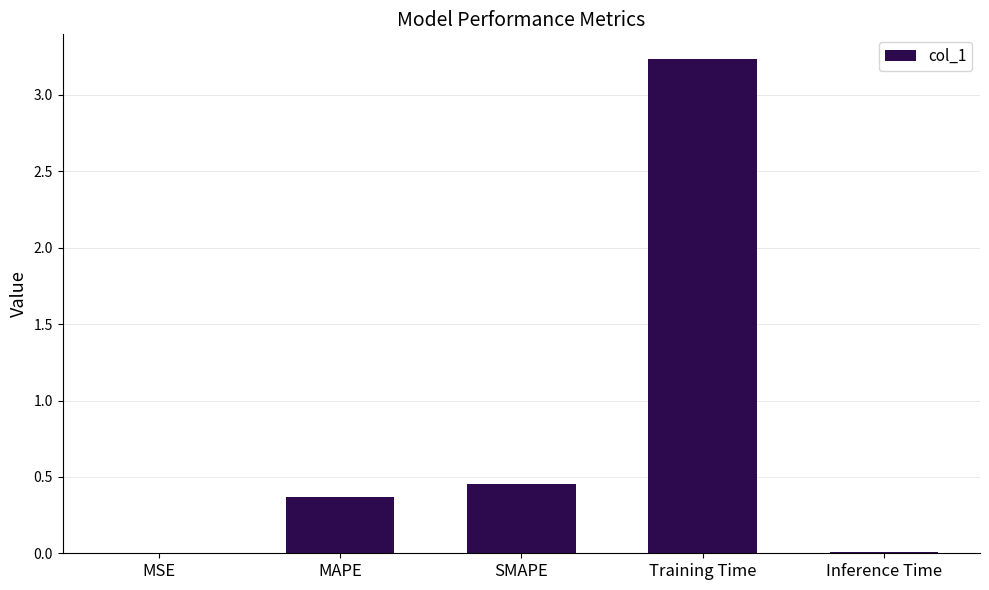

The value at Training Time is 5.8. True or false?

False